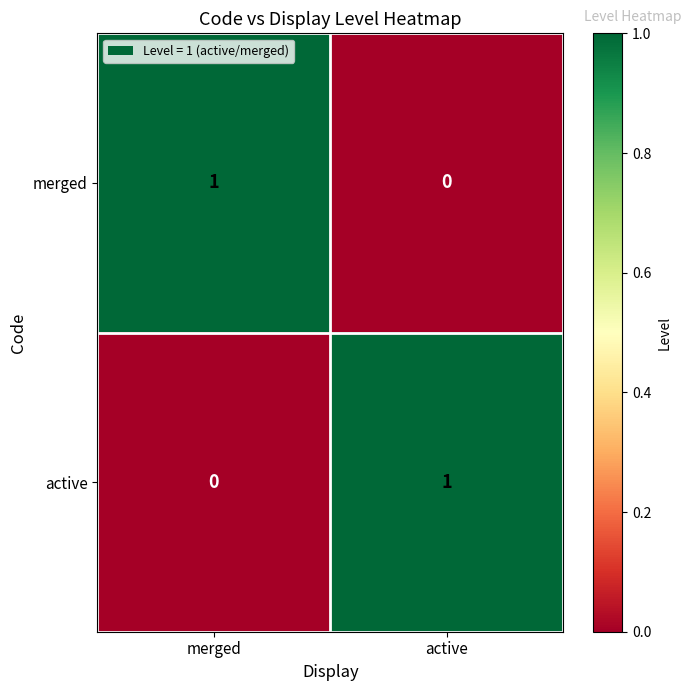

How many data points does each series have?

2